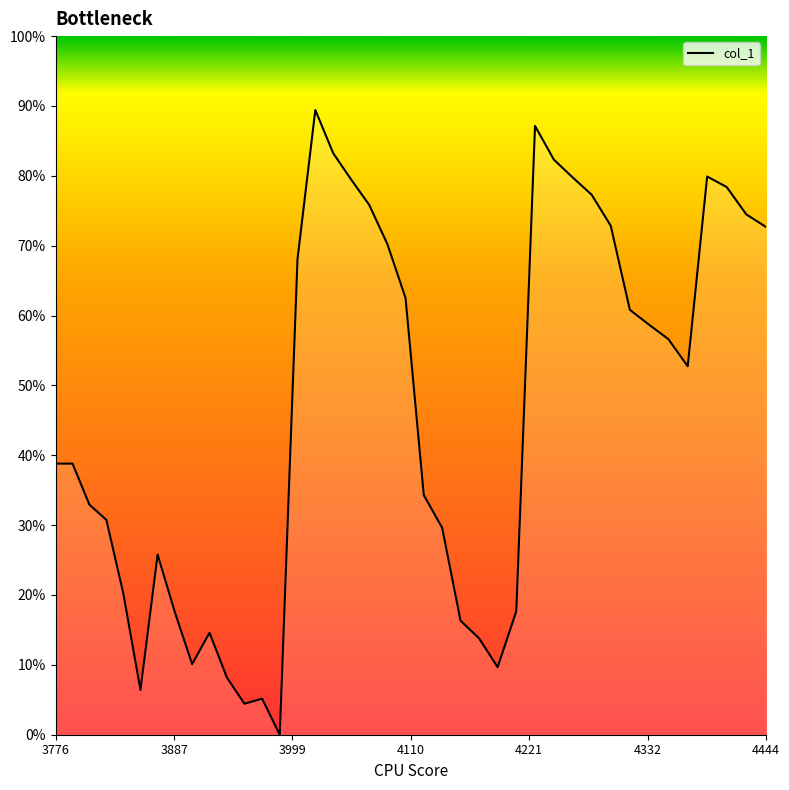

Reading left to right, list all the values displayed in this chart.

0.4	0.4	0.3	0.3	0.2	0.1	0.3	0.2	0.1	0.1	0.1	0.0	0.1	0.0	0.7	0.9	0.8	0.8	0.8	0.7	0.6	0.3	0.3	0.2	0.1	0.1	0.2	0.9	0.8	0.8	0.8	0.7	0.6	0.6	0.6	0.5	0.8	0.8	0.7	0.7